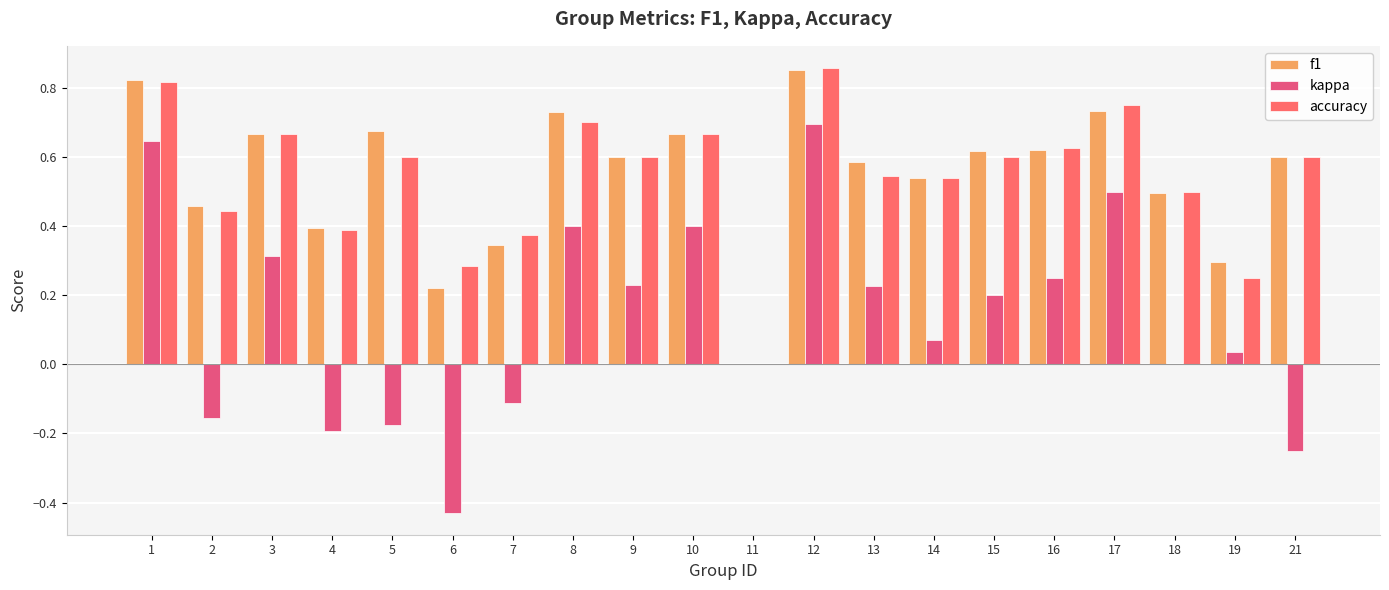

What are all the series names shown in the legend?

f1, kappa, accuracy